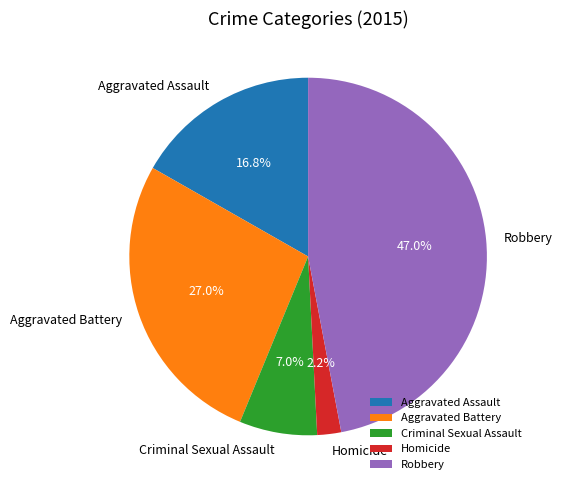

What is the largest slice in the pie chart?

Robbery